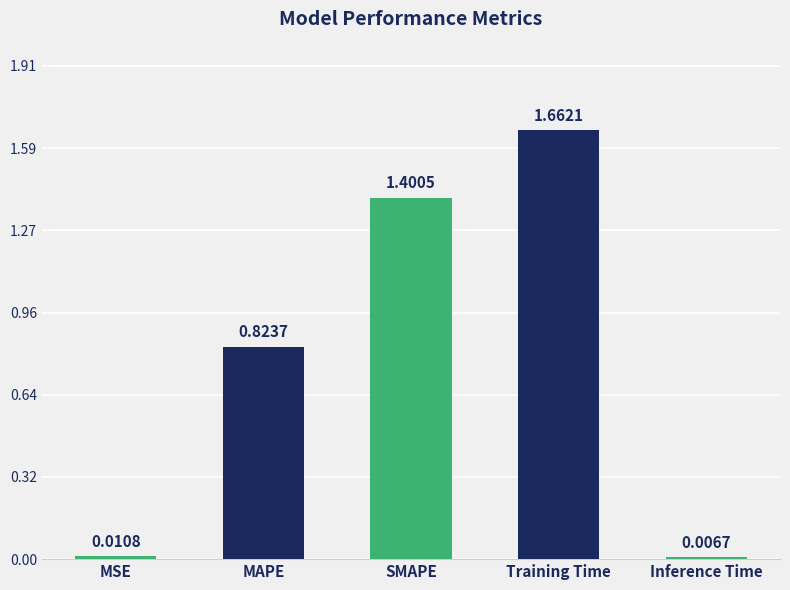

At which category does the chart reach its minimum across all series?

Inference Time